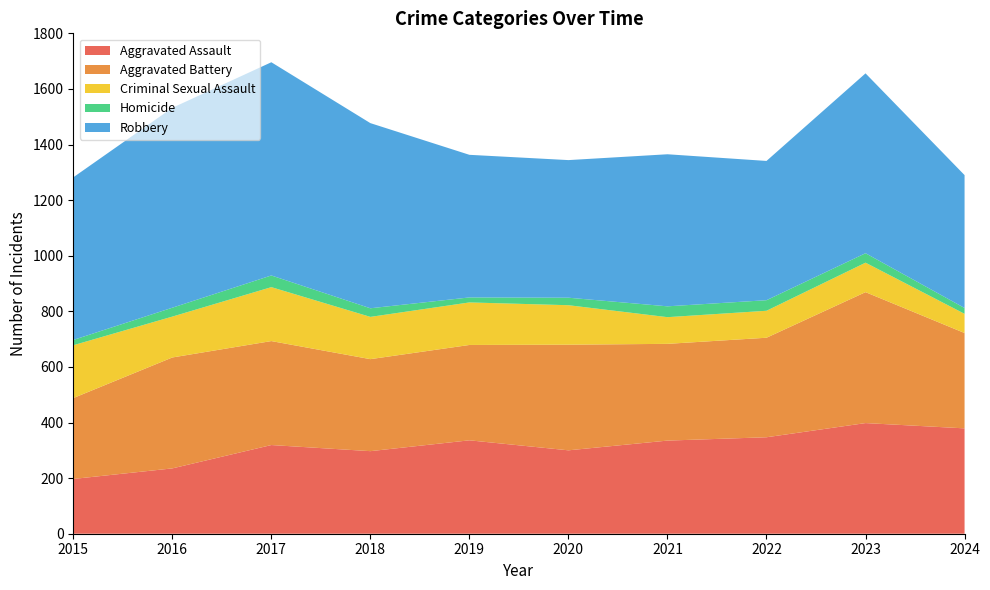

Reading right to left, what are all the values shown in this chart?

Aggravated Assault: 2024=379	2023=398	2022=347	2021=335	2020=300	2019=336	2018=297	2017=319	2016=235	2015=197
Aggravated Battery: 2024=343	2023=471	2022=358	2021=348	2020=380	2019=343	2018=331	2017=374	2016=399	2015=291
Criminal Sexual Assault: 2024=69	2023=106	2022=97	2021=96	2020=142	2019=153	2018=152	2017=194	2016=147	2015=190
Homicide: 2024=21	2023=34	2022=38	2021=39	2020=27	2019=18	2018=31	2017=42	2016=32	2015=19
Robbery: 2024=478	2023=647	2022=501	2021=547	2020=495	2019=513	2018=666	2017=767	2016=719	2015=585